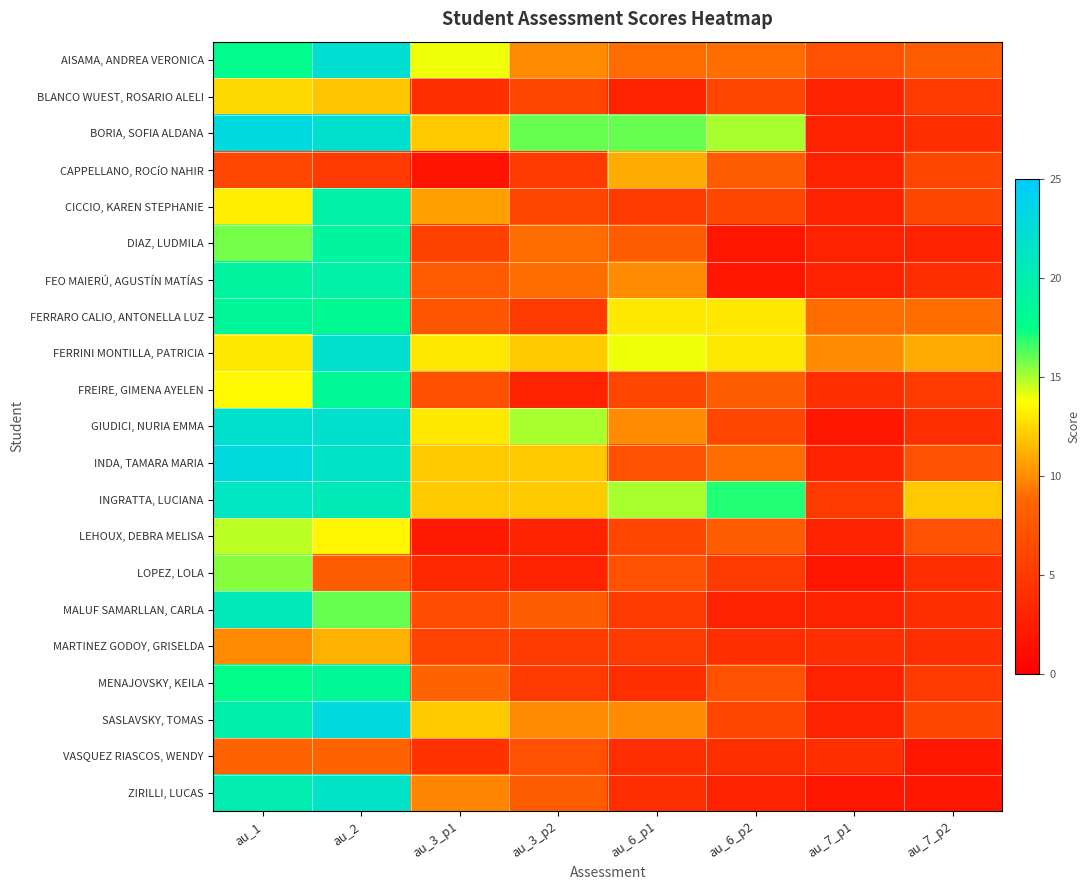

Which category has the lowest value across all series?

au_3_p1